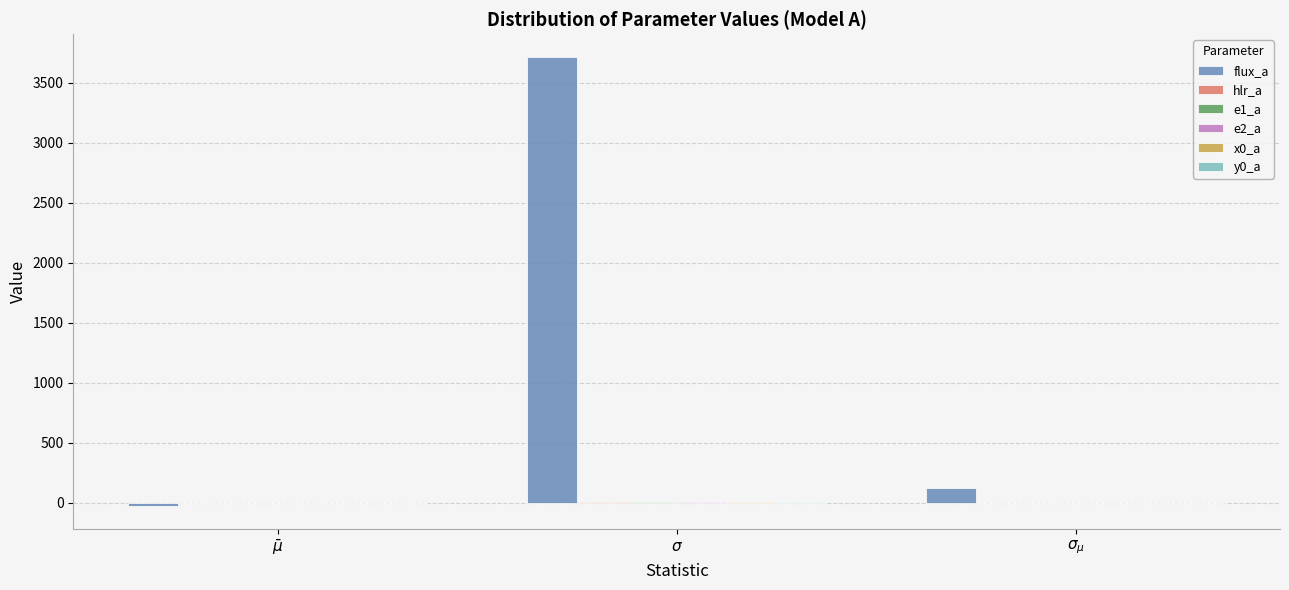

Reading right to left, what are all the values shown in this chart?

flux_a: 117.6	3718.8	-30.2
hlr_a: 0.0	0.0	-0.0
e1_a: 0.0	0.0	0.0
e2_a: 0.0	0.0	0.0
x0_a: 0.0	0.0	0.0
y0_a: 0.0	0.0	0.0